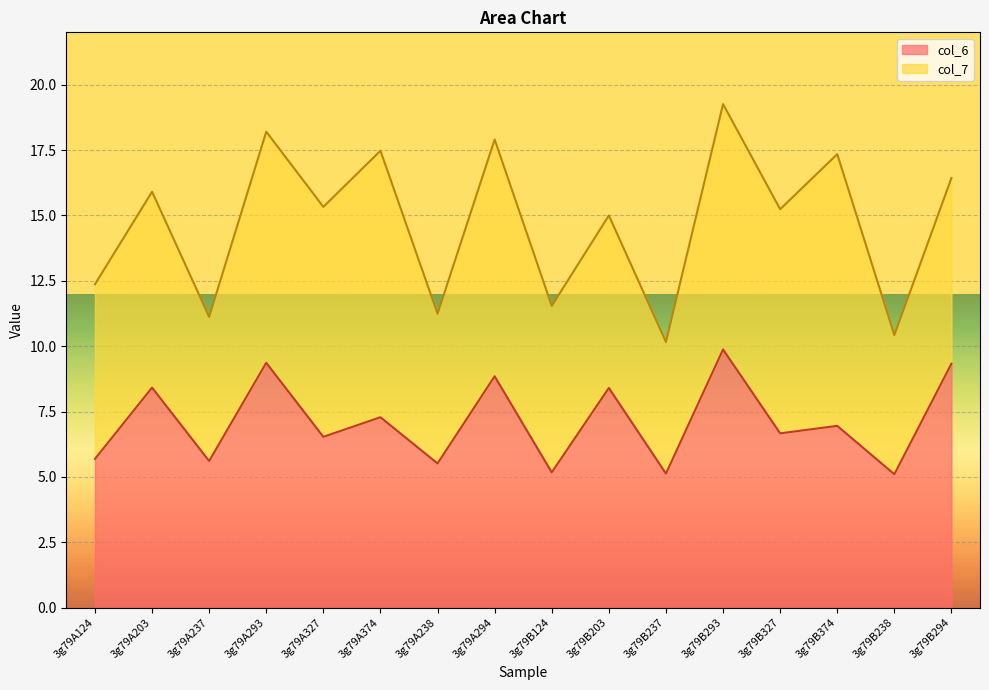

How many values are below 6?

6